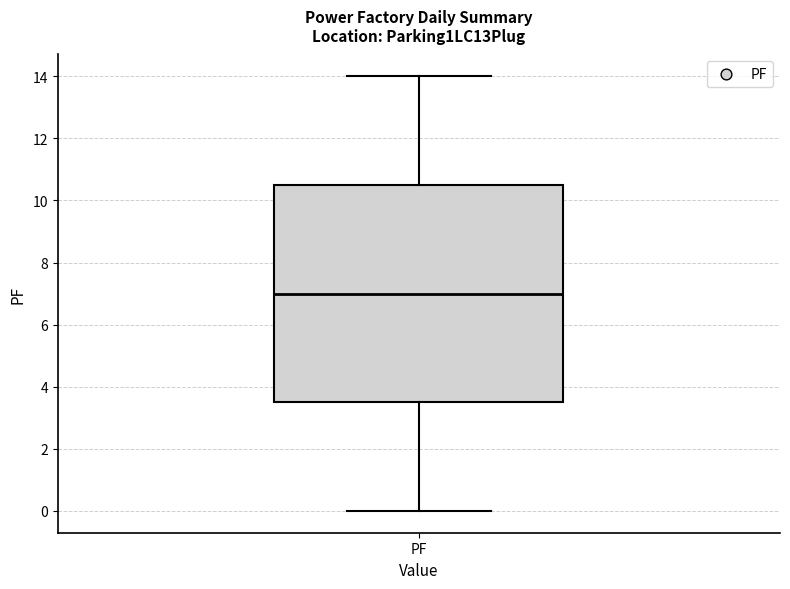

Transcribe this box plot: give where the median line is, the range the box spans, and where the two whiskers end, as read against the y-axis. The values are not printed on the chart, so give them approximately, as read against the axis.

median 7.0, box 3.6 to 10.6, whiskers 0.0 to 14.0